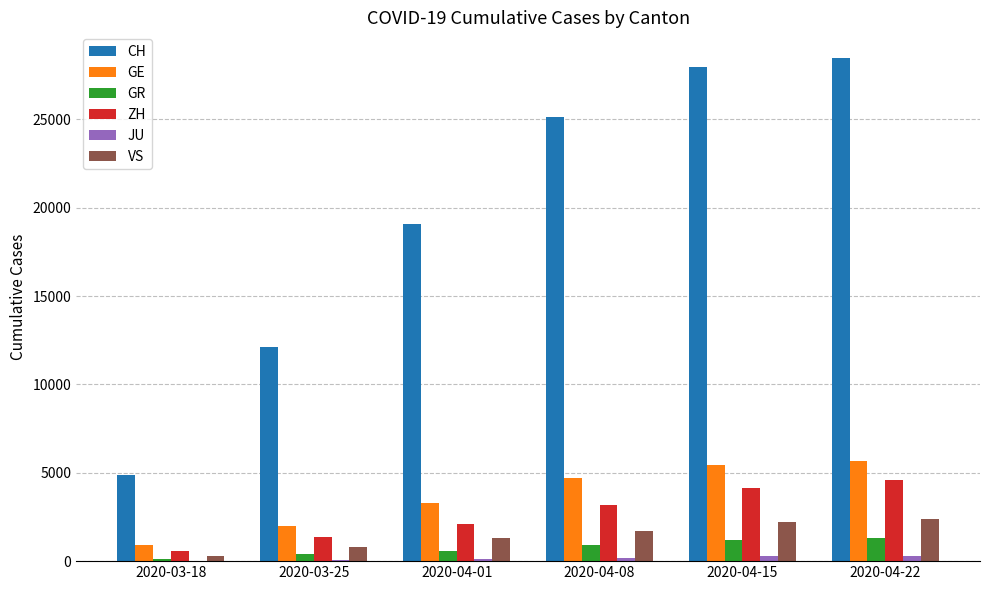

Is the value of GR at 2020-03-25 greater than the value of GE at 2020-04-08?

No